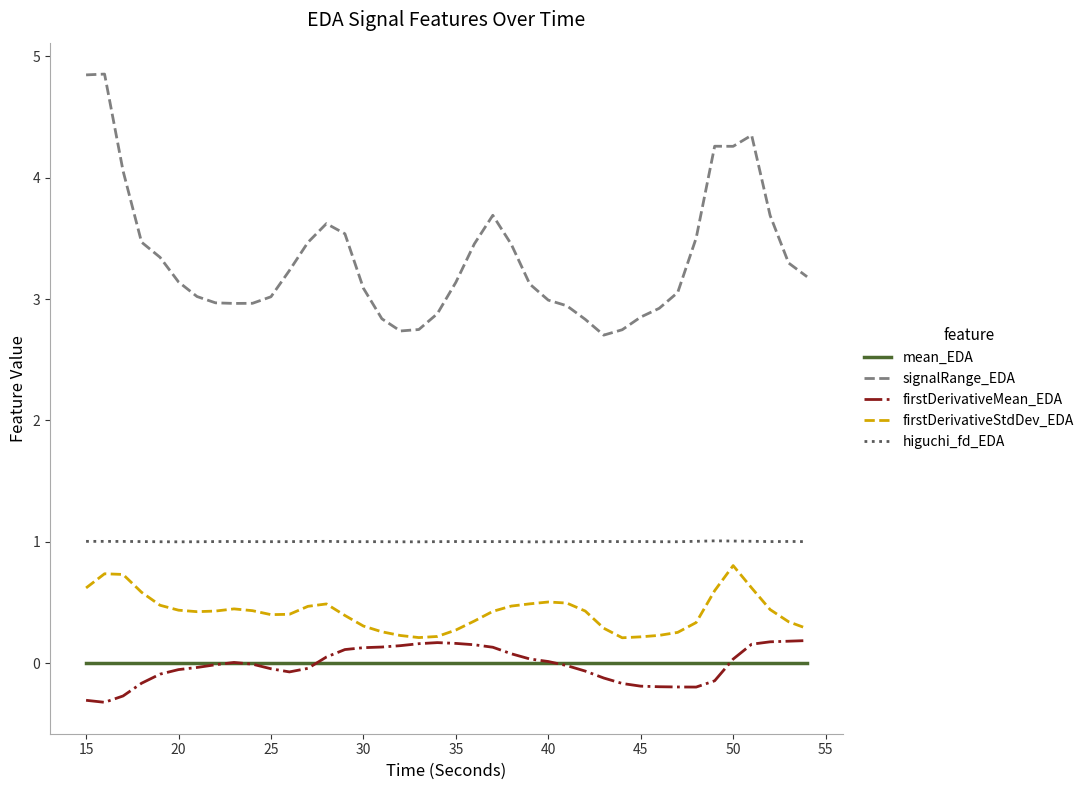

At how many categories does at least one series exceed 0?

40